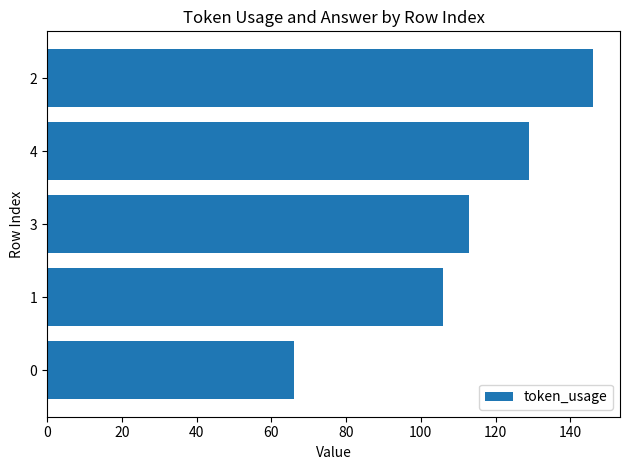

What is the average value?

112